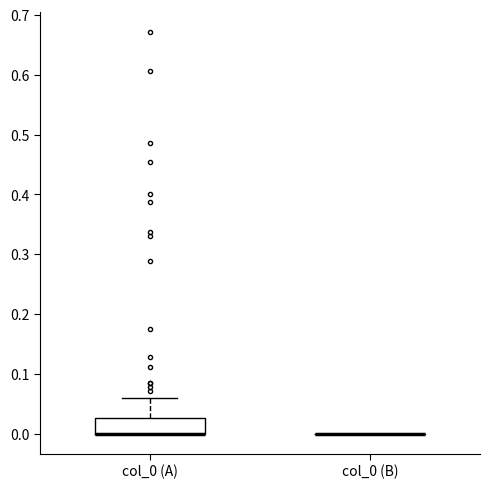

Reading left to right, read every box against the y-axis: the position of its median line, the range the box covers, and the ends of its whiskers. The values are not printed on the chart, so give them approximately, as read against the axis.

col_0 (A): median 0.00 (drawn on the box's lower edge), box 0.00 to 0.03, whiskers 0.00 to 0.06
col_0 (B): box collapsed to a line at 0.00, whiskers 0.00 to 0.00